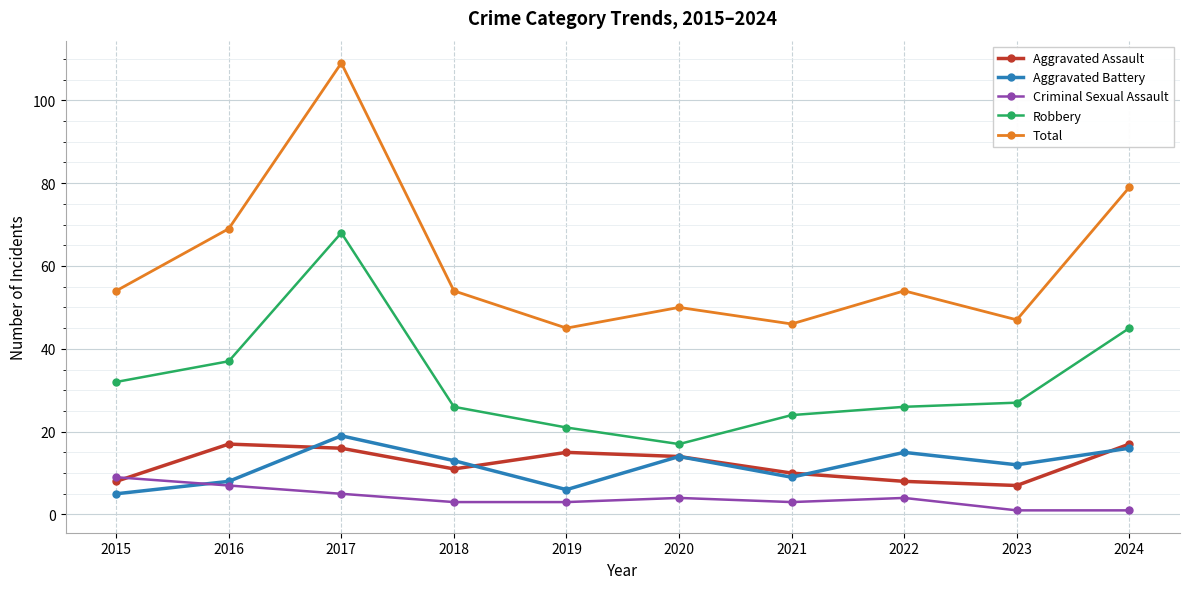

Reading left to right, transcribe all the data shown in this chart.

Aggravated Assault: 8	17	16	11	15	14	10	8	7	17
Aggravated Battery: 5	8	19	13	6	14	9	15	12	16
Criminal Sexual Assault: 9	7	5	3	3	4	3	4	1	1
Robbery: 32	37	68	26	21	17	24	26	27	45
Total: 54	69	109	54	45	50	46	54	47	79